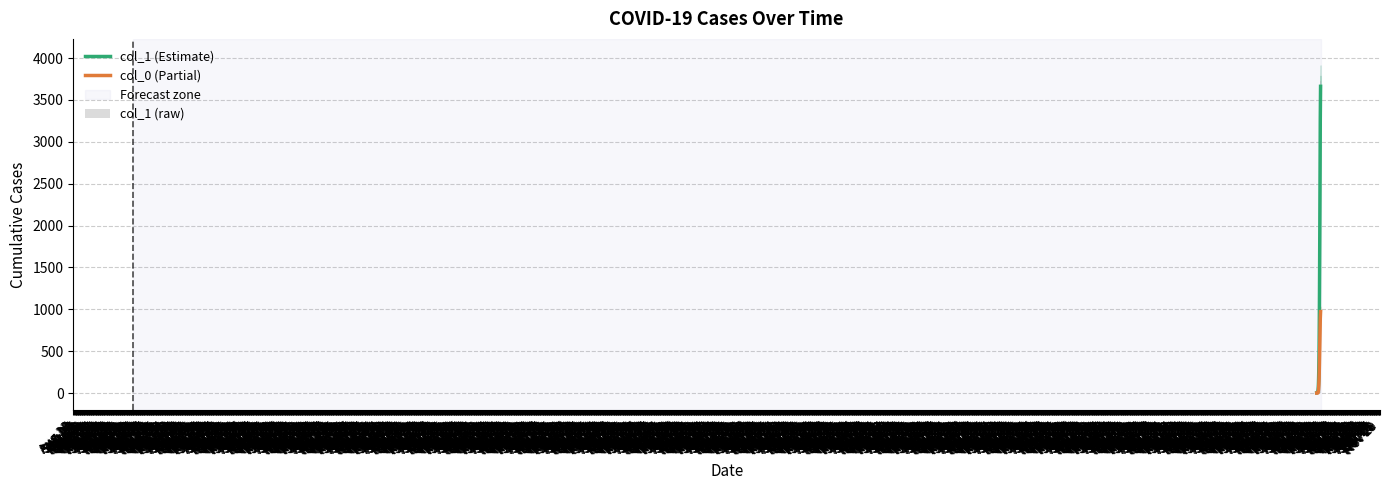

What is the total value across all series at Dec 09?

210.1